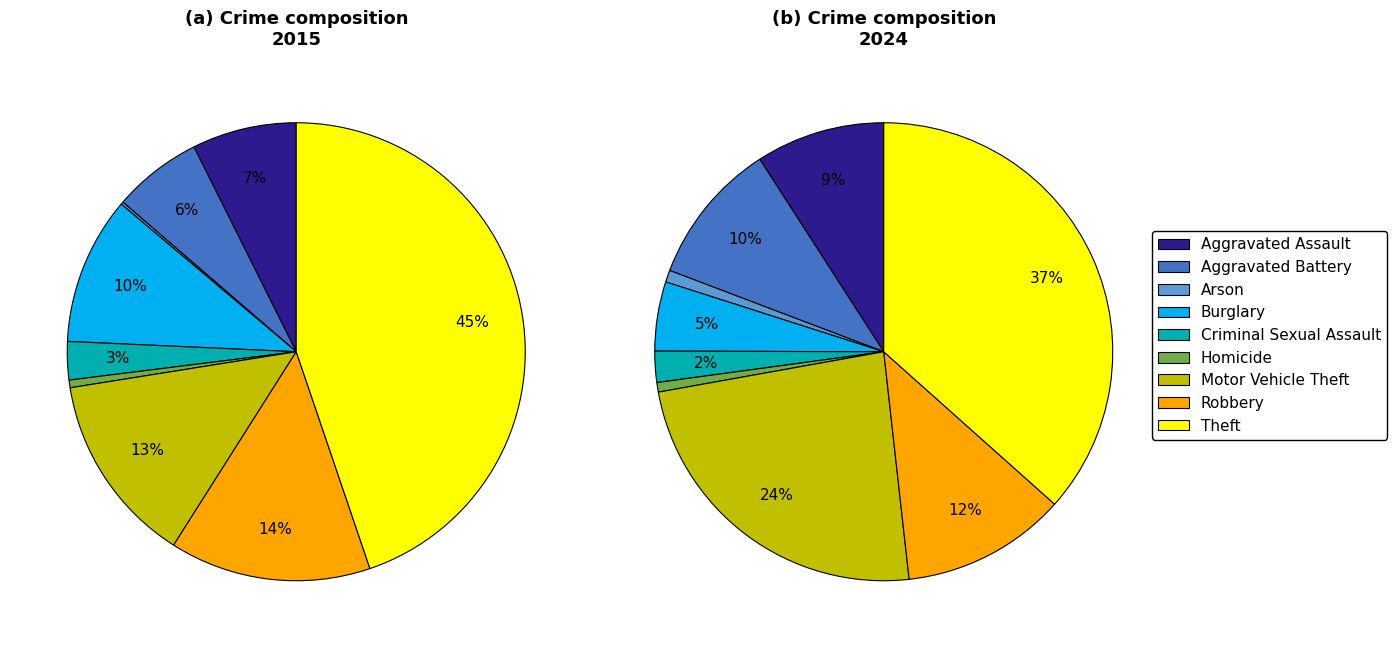

Count the number of slices in the pie.

9